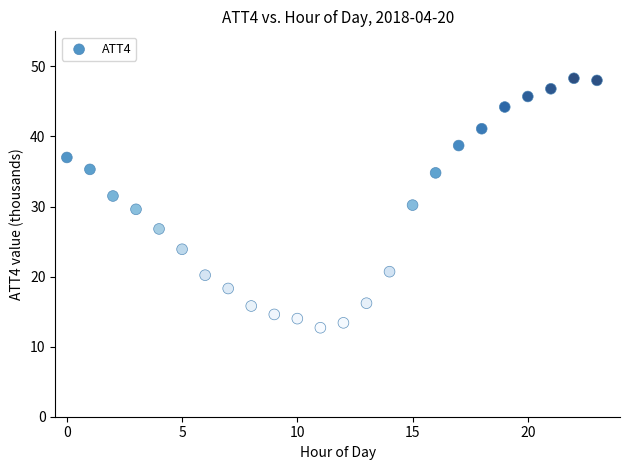

What is the range of Y values (max minus min)?

35.6